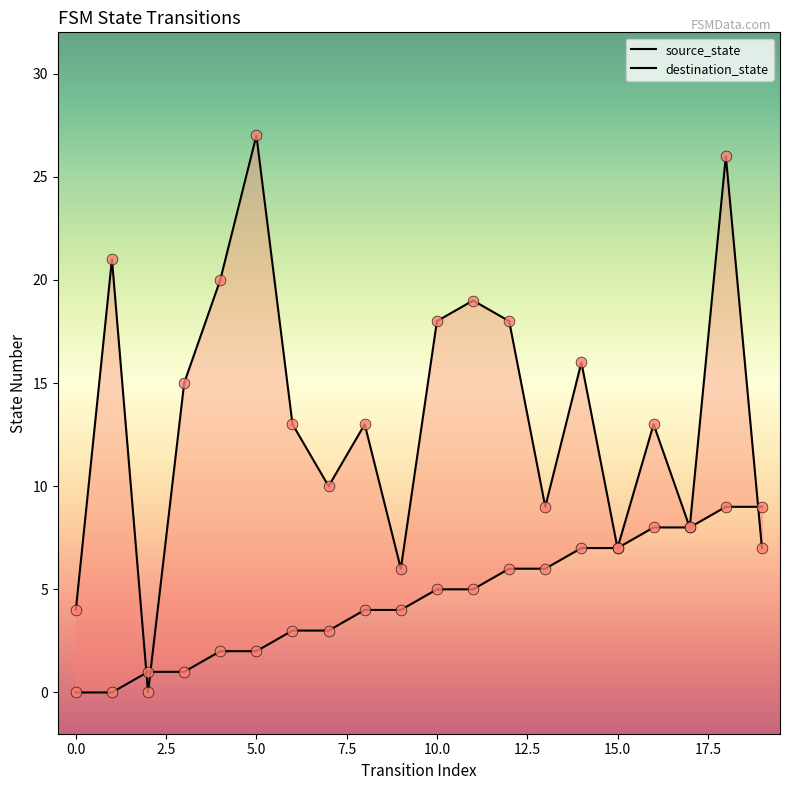

What are all the series names shown in the legend?

source_state, destination_state